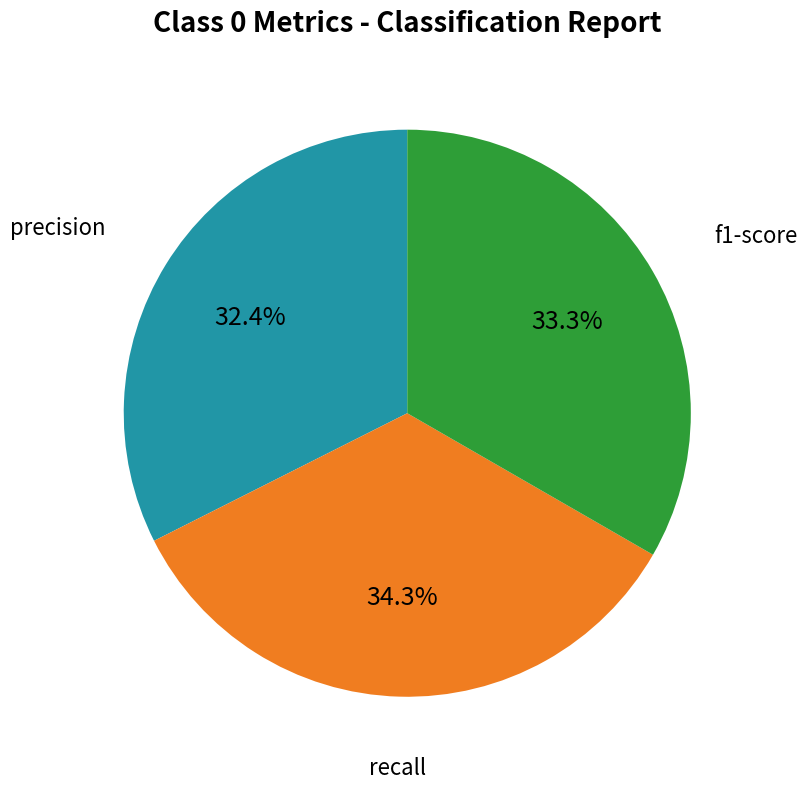

Which category has the biggest portion of the pie?

recall